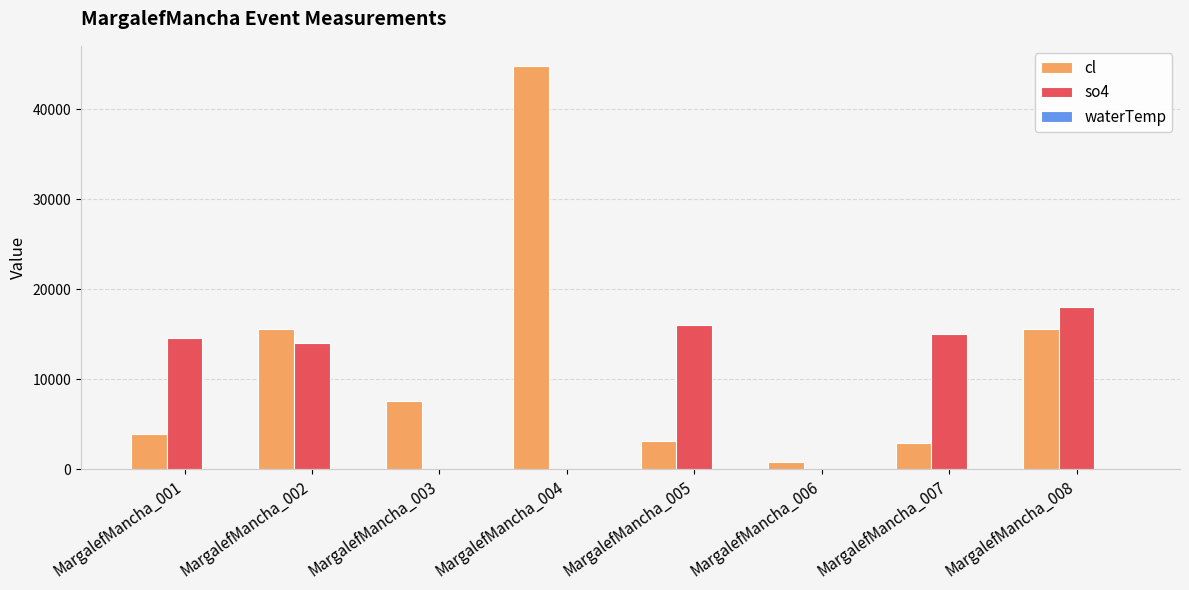

Which series has the largest total across all categories?

cl